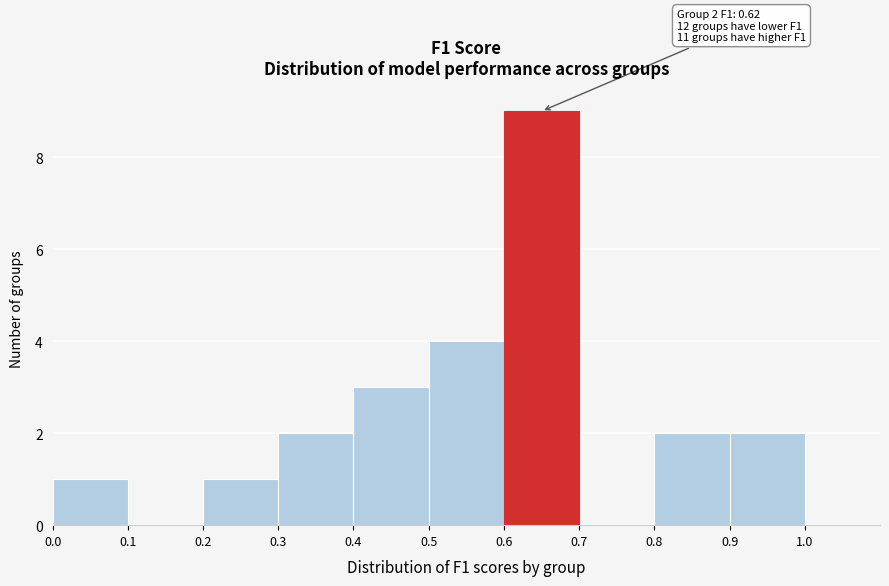

Over which range of the x-axis is the bar tallest?

0.6 to 0.7